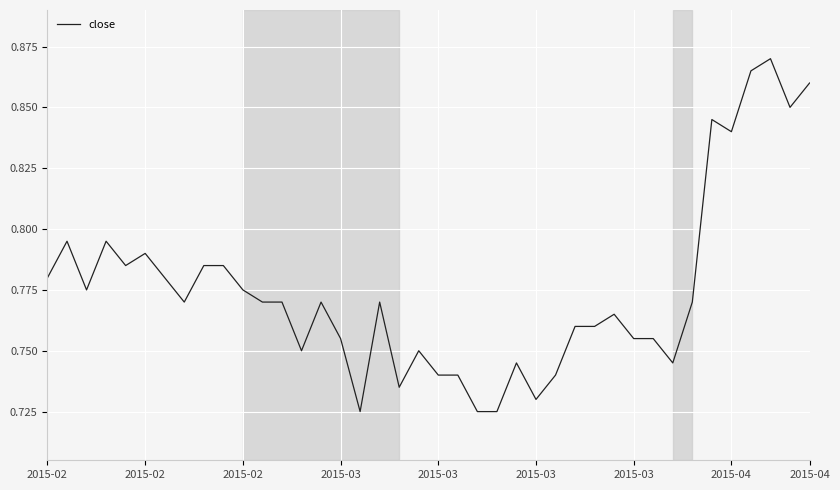

How many points are lower than both their immediate neighbors (excluding endpoints)?

10